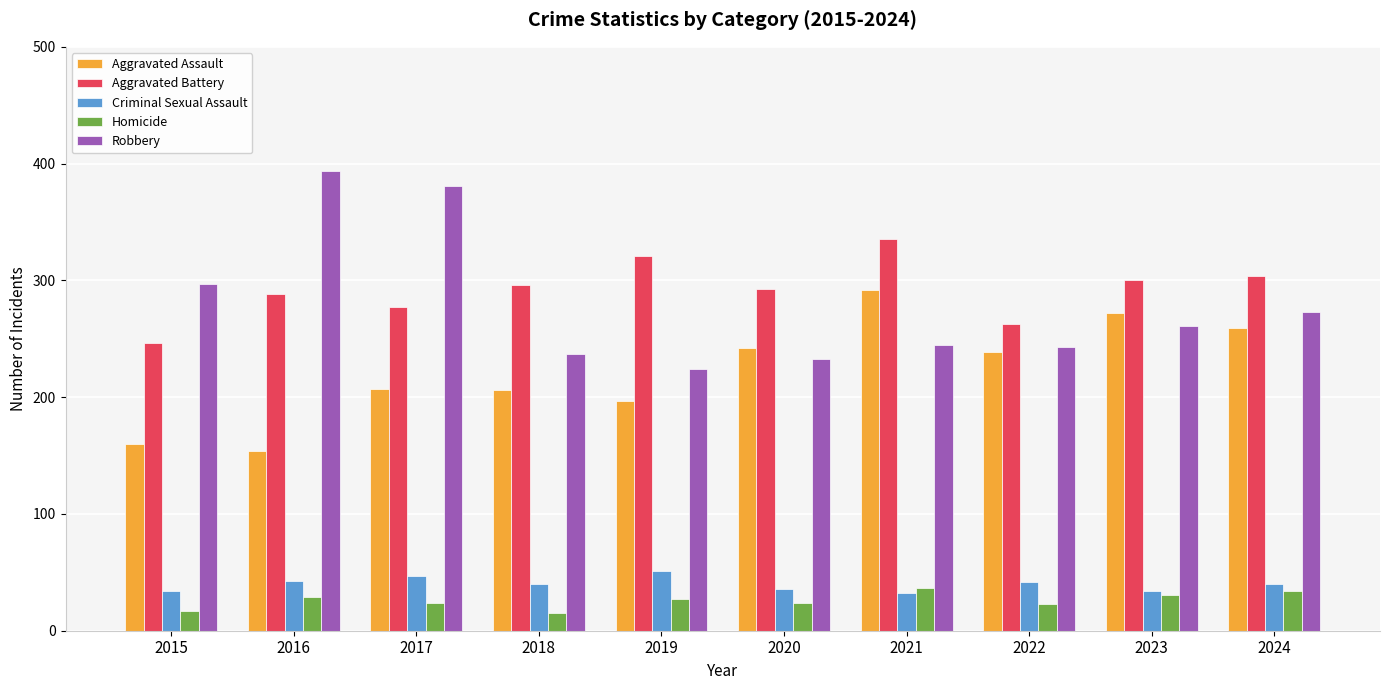

The value of Criminal Sexual Assault at 2021 is 32. True or false?

True